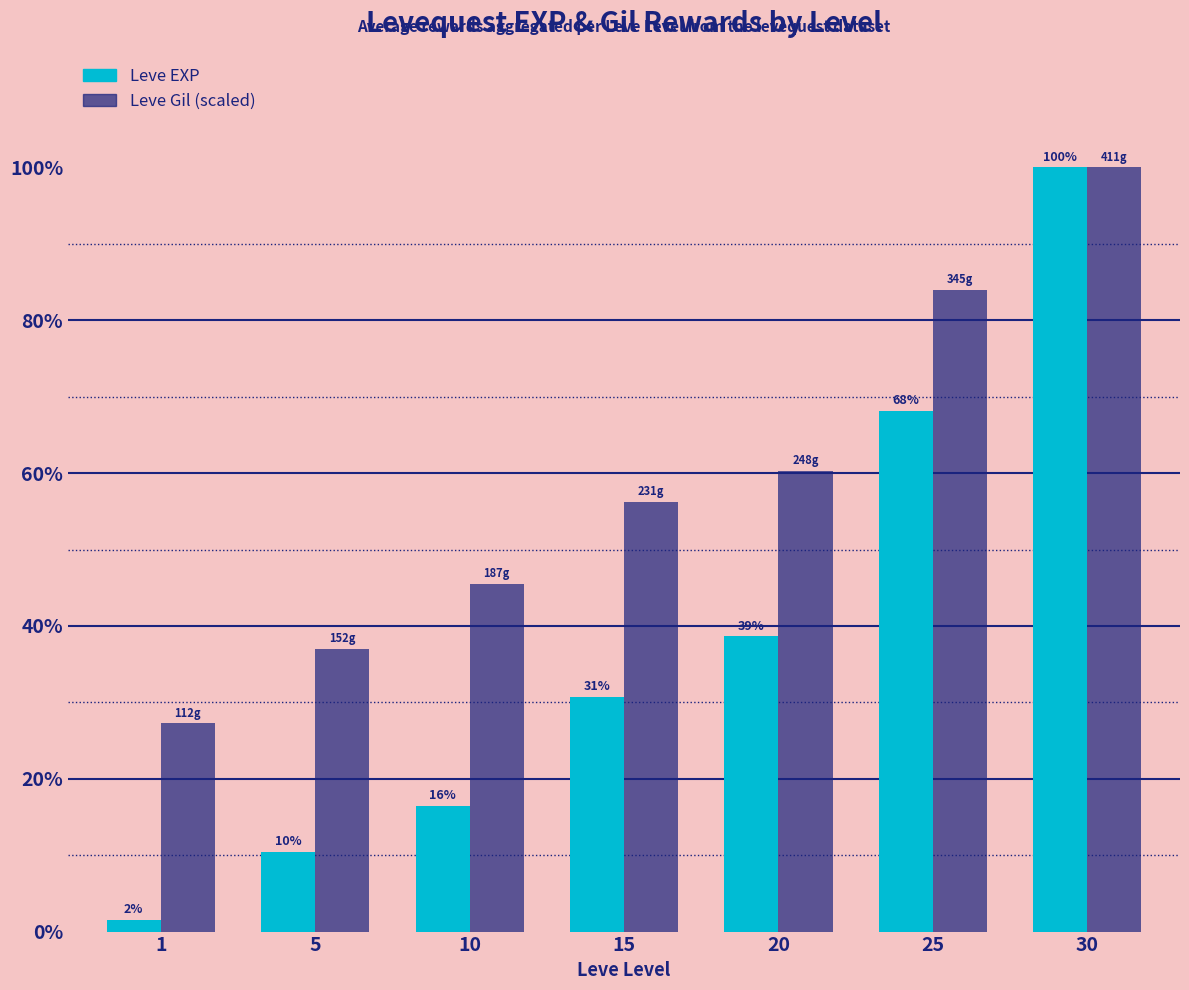

Reading left to right, what are all the values shown in this chart?

Leve EXP: 1=662.0	5=4595.0	10=7254.0	15=13488.0	20=16988.0	25=29987.0	30=43981.0
Leve Gil (scaled): 1=11985.1	5=16265.5	10=20010.8	15=24719.2	20=26538.4	25=36918.4	30=43981.0